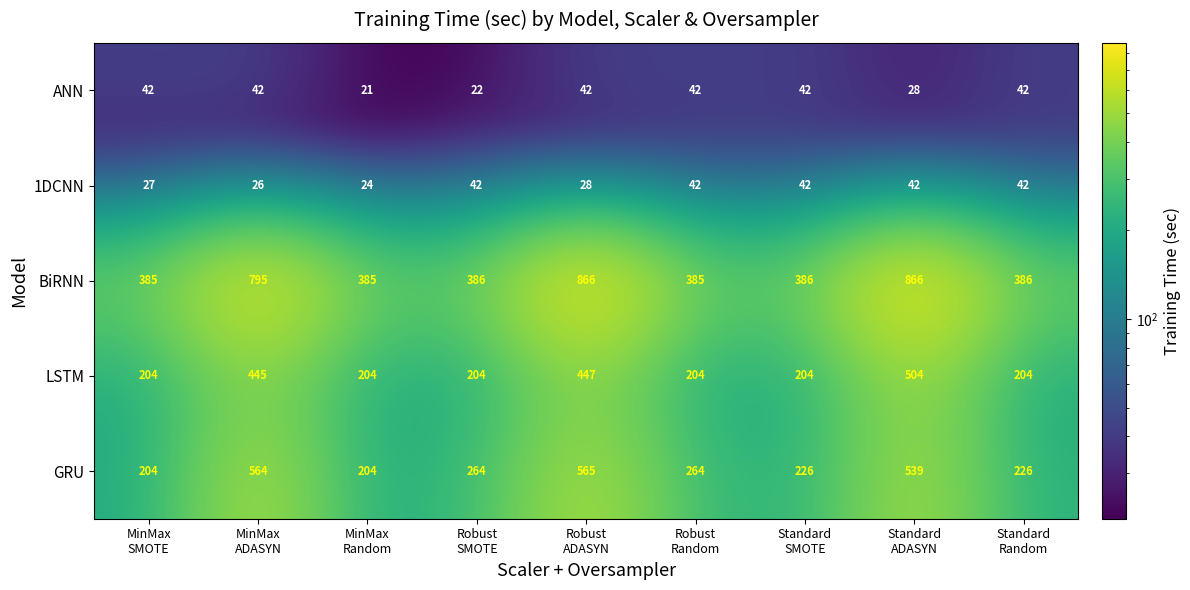

At how many categories does at least one series exceed 773?

3